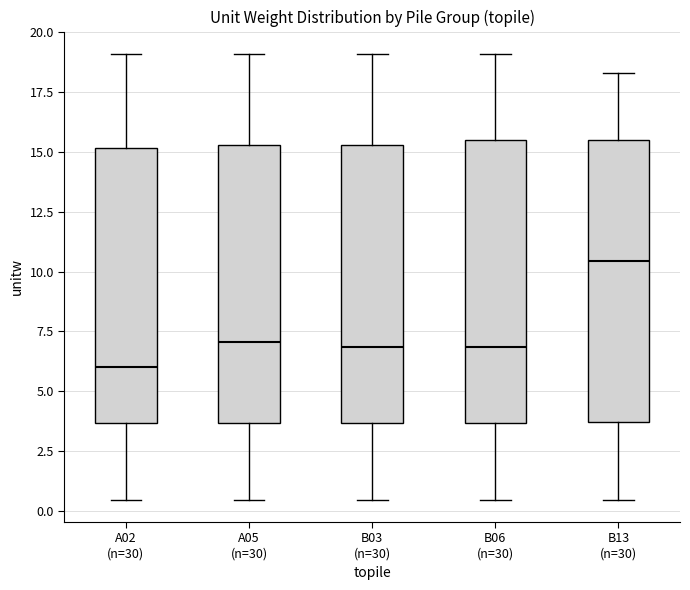

Which box's median line is the highest?

B13 (n=30)